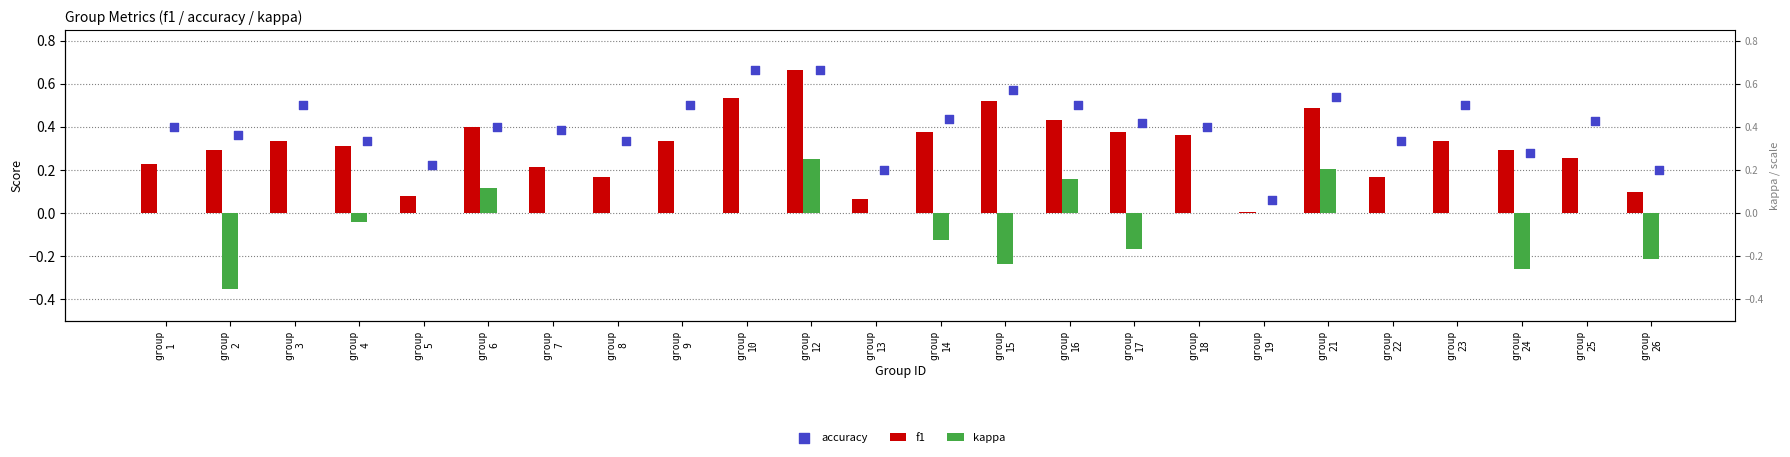

What are all the series names shown in the legend?

f1, kappa, accuracy